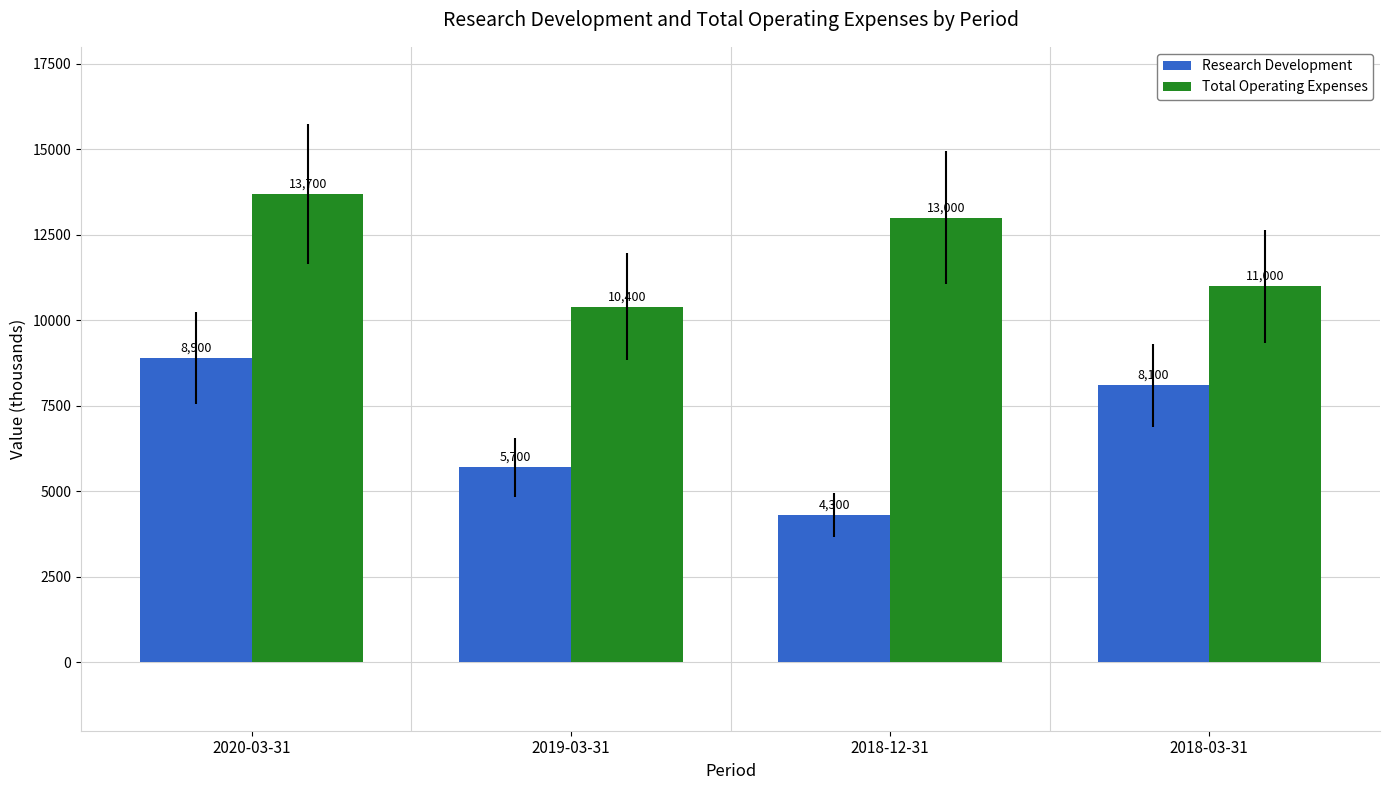

Rank the categories by Research Development value from highest to lowest.

2020-03-31, 2018-03-31, 2019-03-31, 2018-12-31